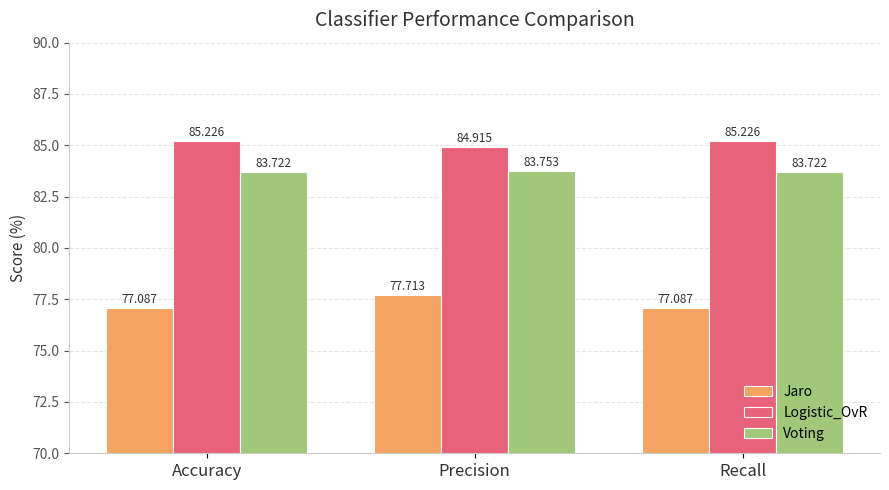

Is the value of Voting at Accuracy greater than the value of Logistic_OvR at Precision?

No